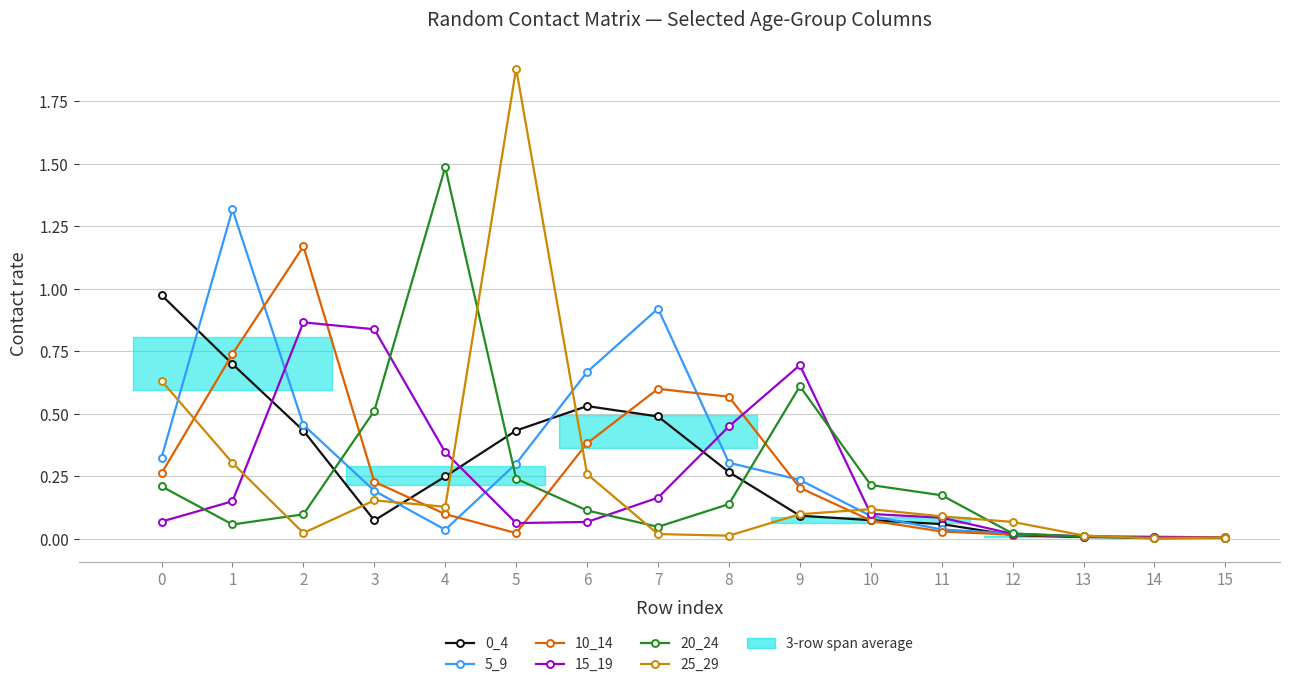

After their last crossing, which series has the higher values: 5_9 or 10_14?

10_14